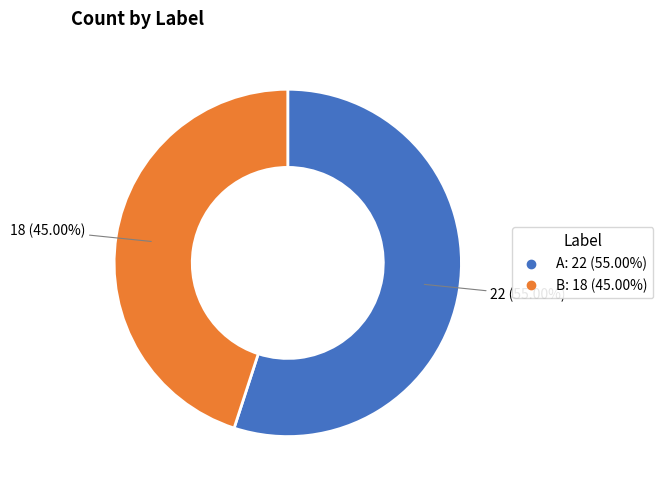

What percentage is the A slice, to the nearest percent?

55%